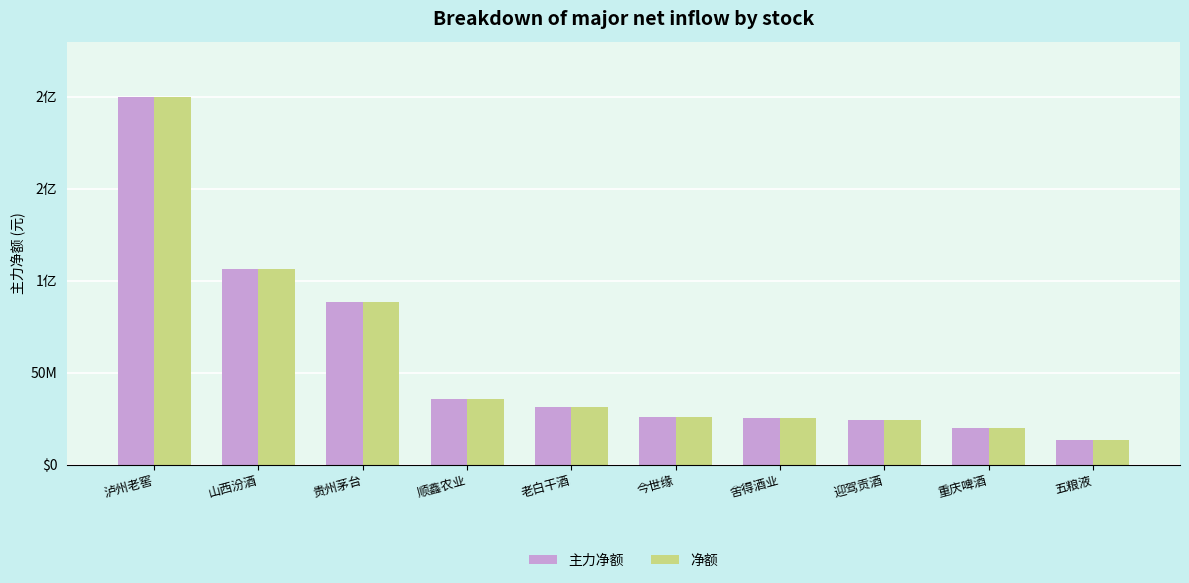

What is the sum of the 净额 values at 五粮液 and 舍得酒业?

39160688